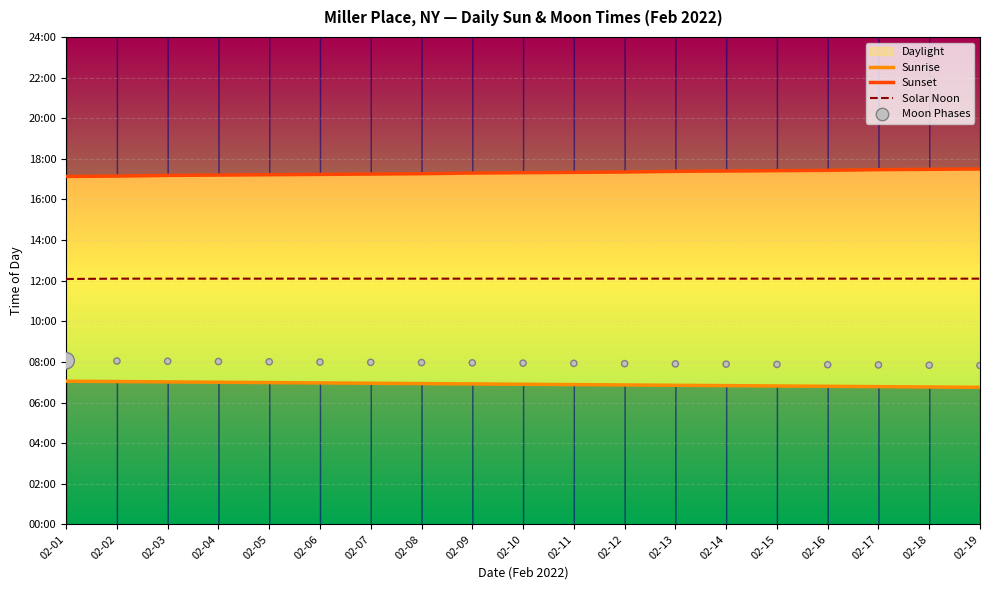

Which series has the largest total across all categories?

Sunset